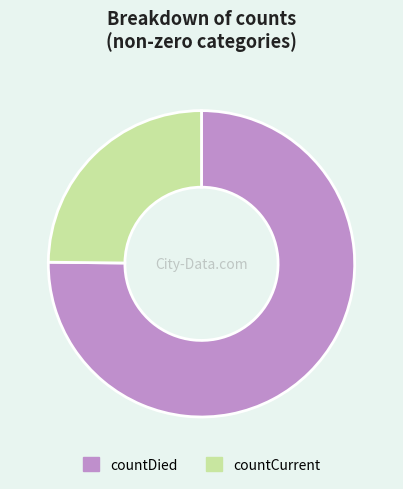

What is the ratio of the value at countCurrent to the value at countDied?

0.3